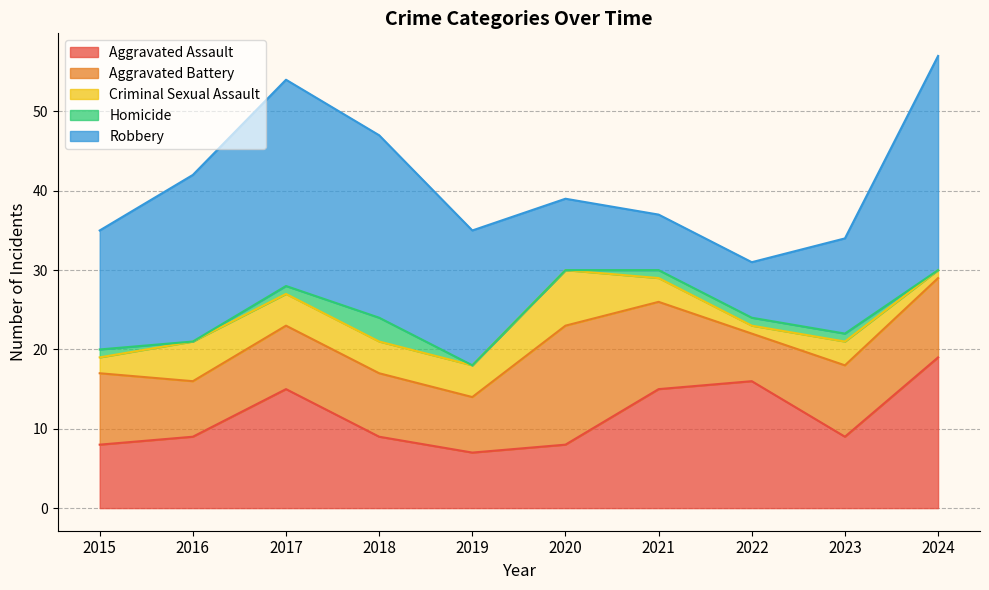

At which category does Aggravated Battery reach its first local valley?

2016